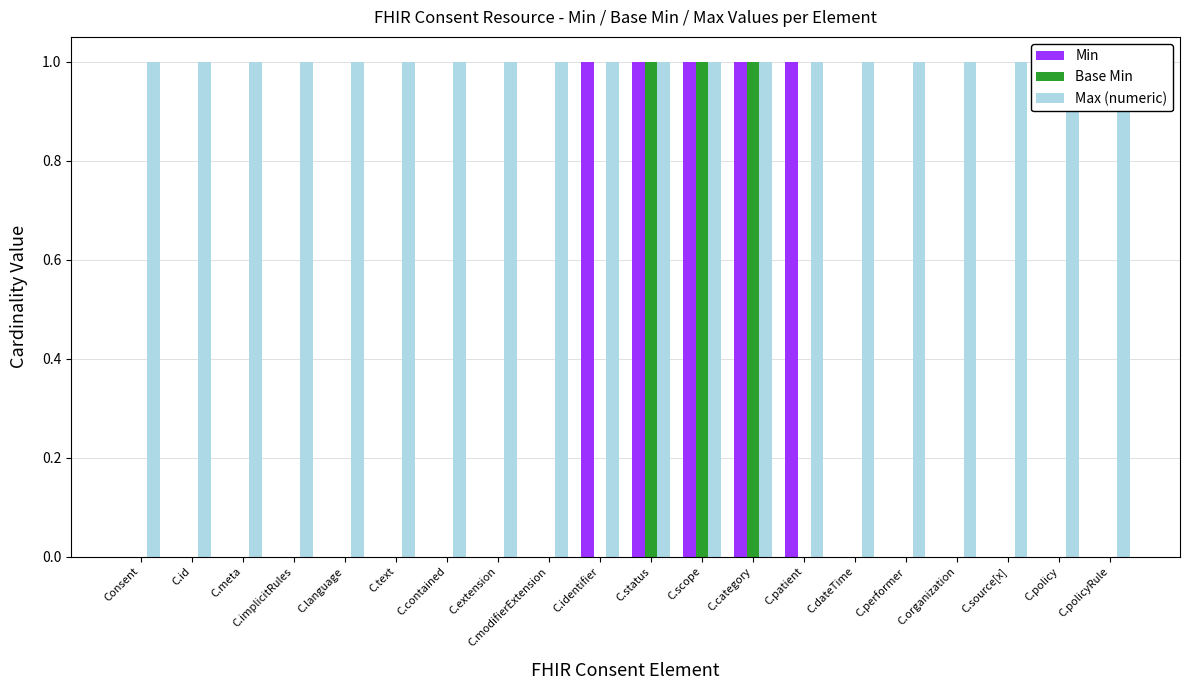

What is the approximate value of Max (numeric) at C.performer?

1